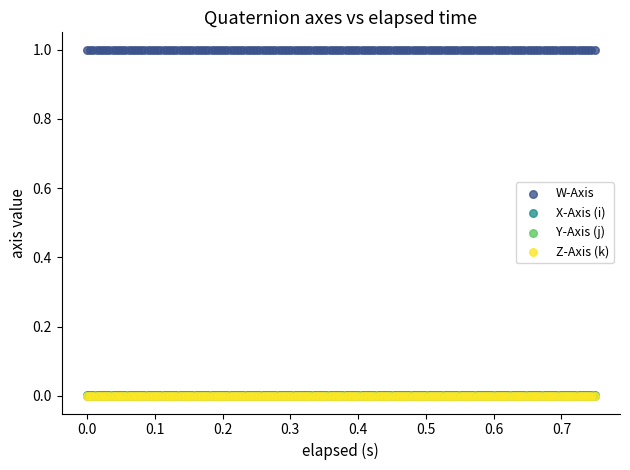

What are all the series names shown in the legend?

W-Axis, X-Axis (i), Y-Axis (j), Z-Axis (k)